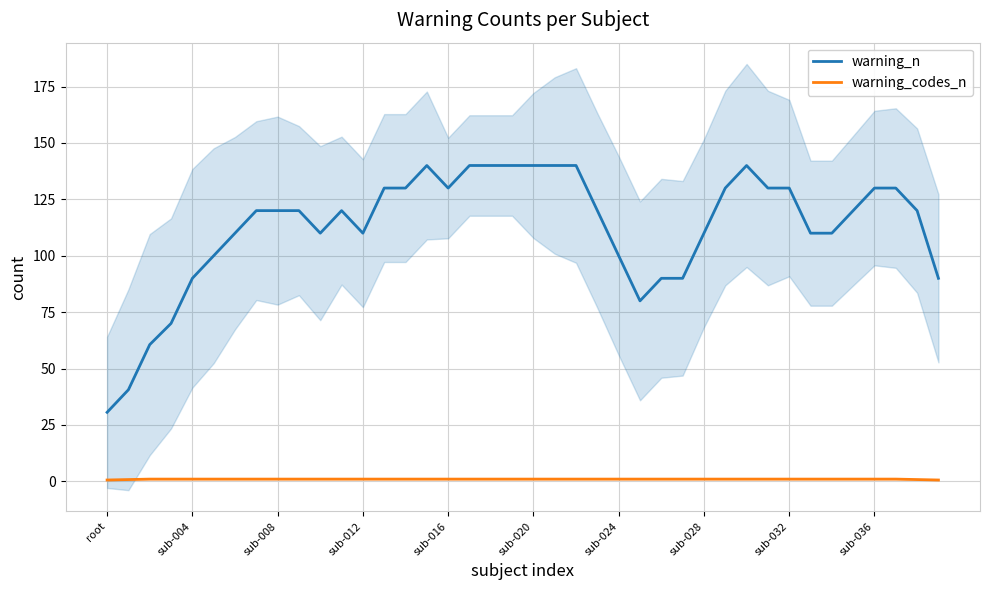

At how many categories does at least one series exceed 61?

37